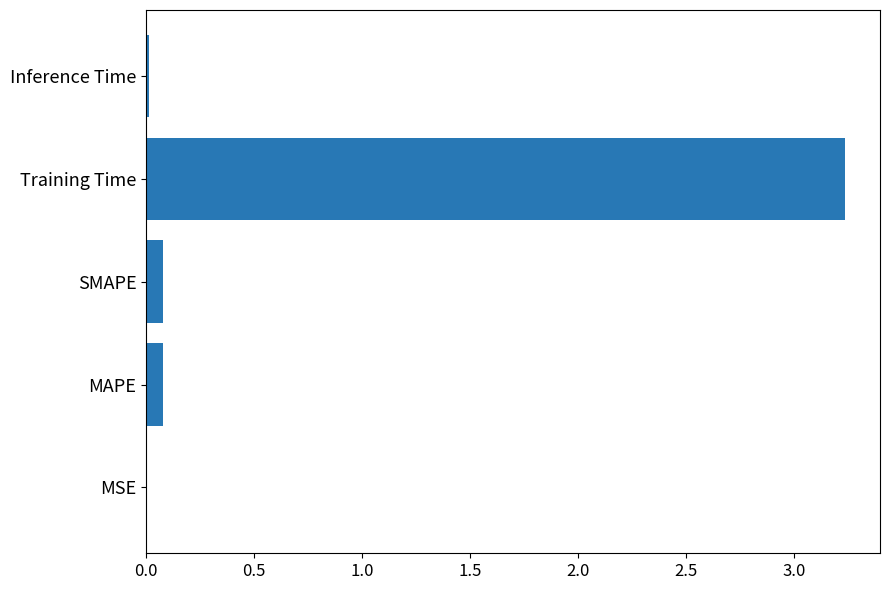

What is the sum of the values at Training Time and MAPE?

3.3